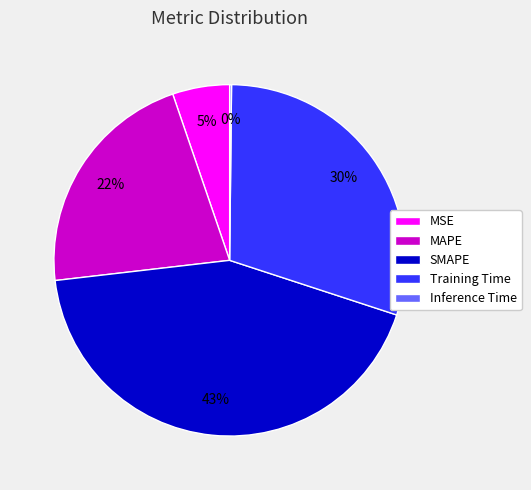

Combined, do SMAPE and MAPE account for over 50%?

Yes